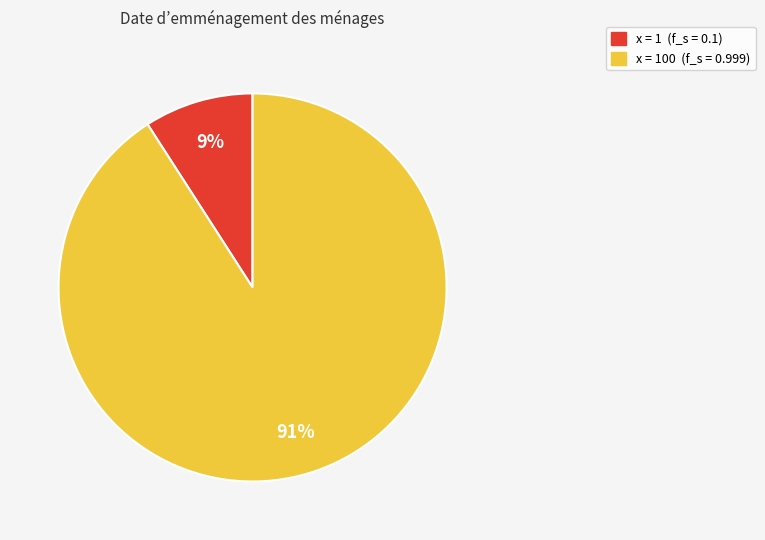

How many slices are in this pie chart?

2